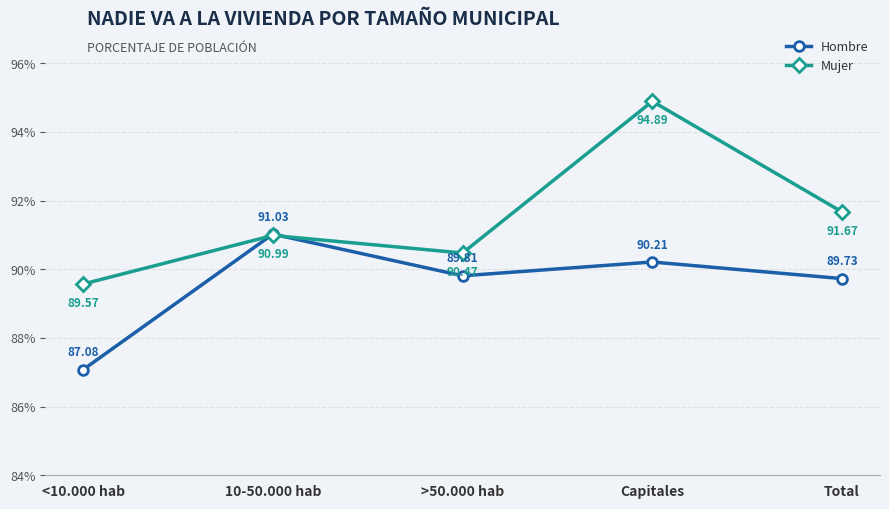

Count the number of categories in the chart.

5